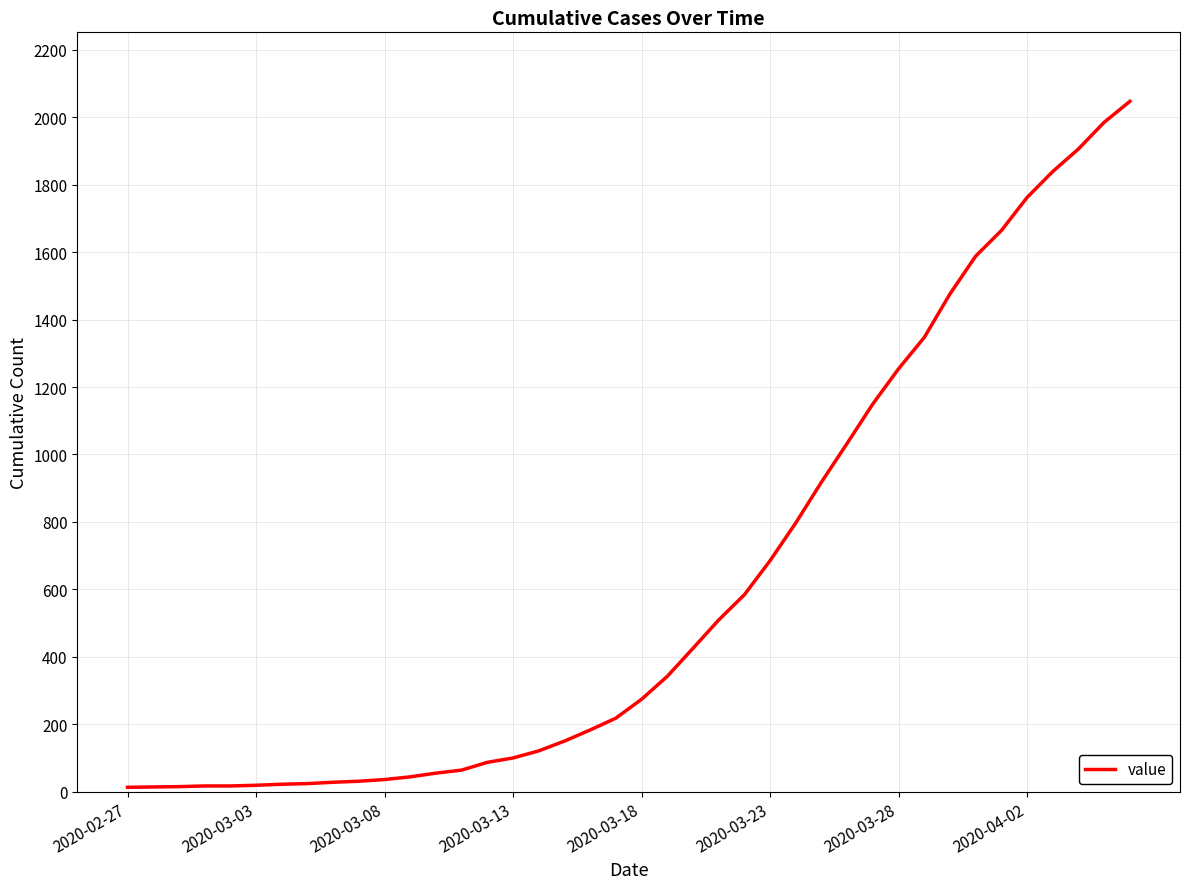

What is the maximum value shown in the chart?

2047